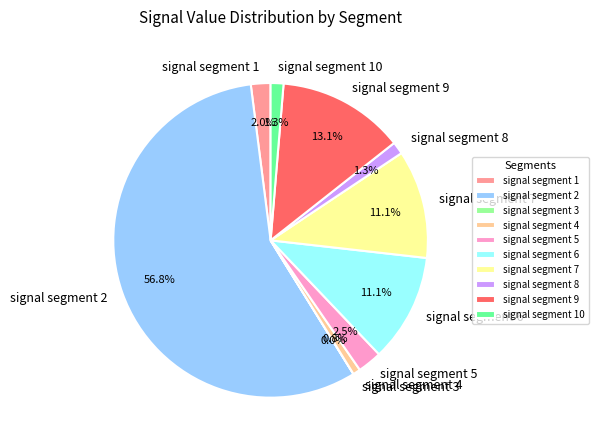

What is the largest slice in the pie chart?

signal segment 2